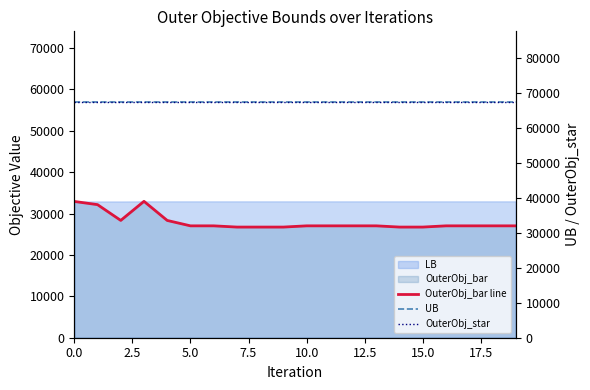

Is it true that OuterObj_star equals 90727 at 10?

False